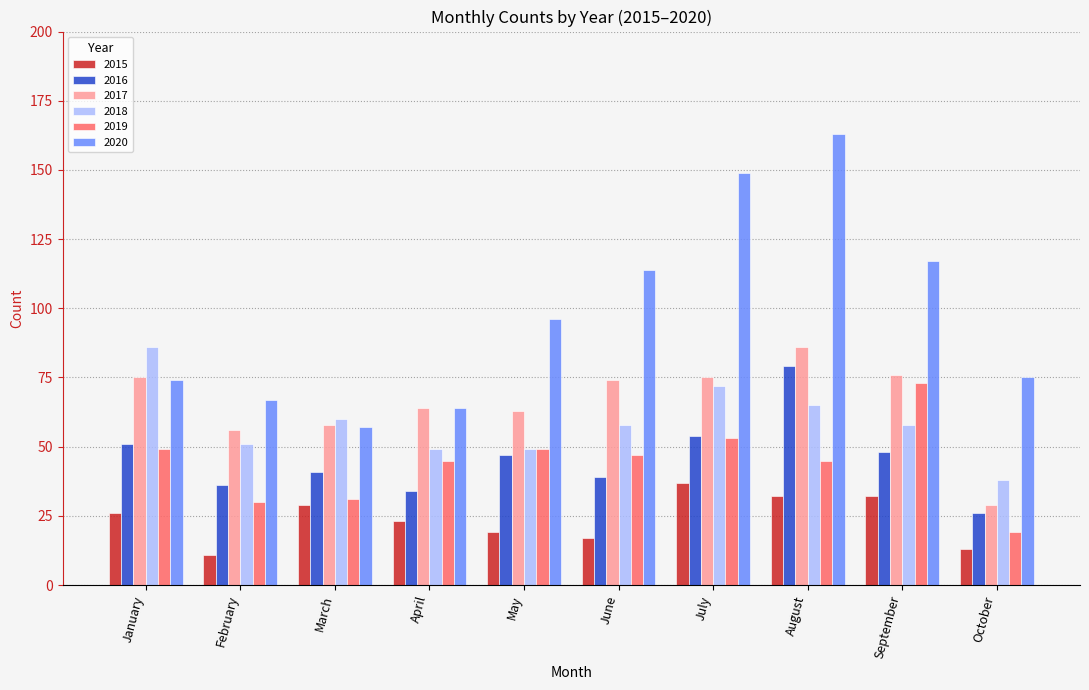

Which series has the largest total across all categories?

2020